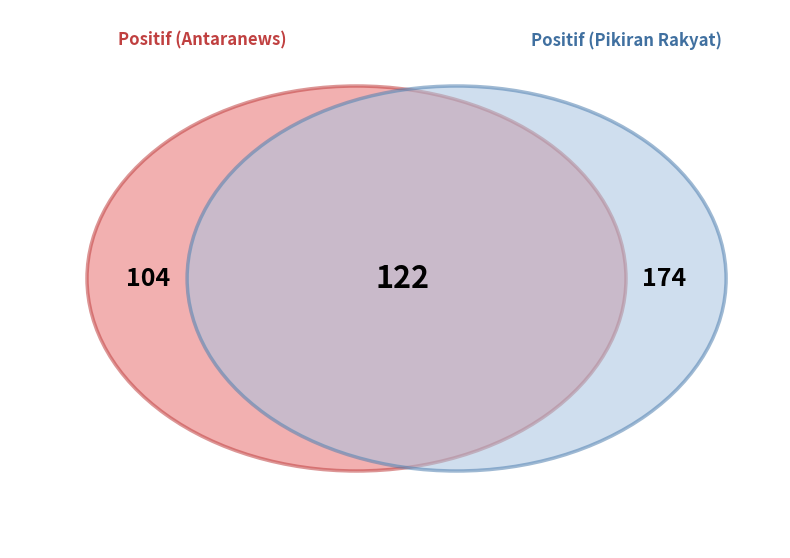

True or false: positif accounts for 74% of the total.

True